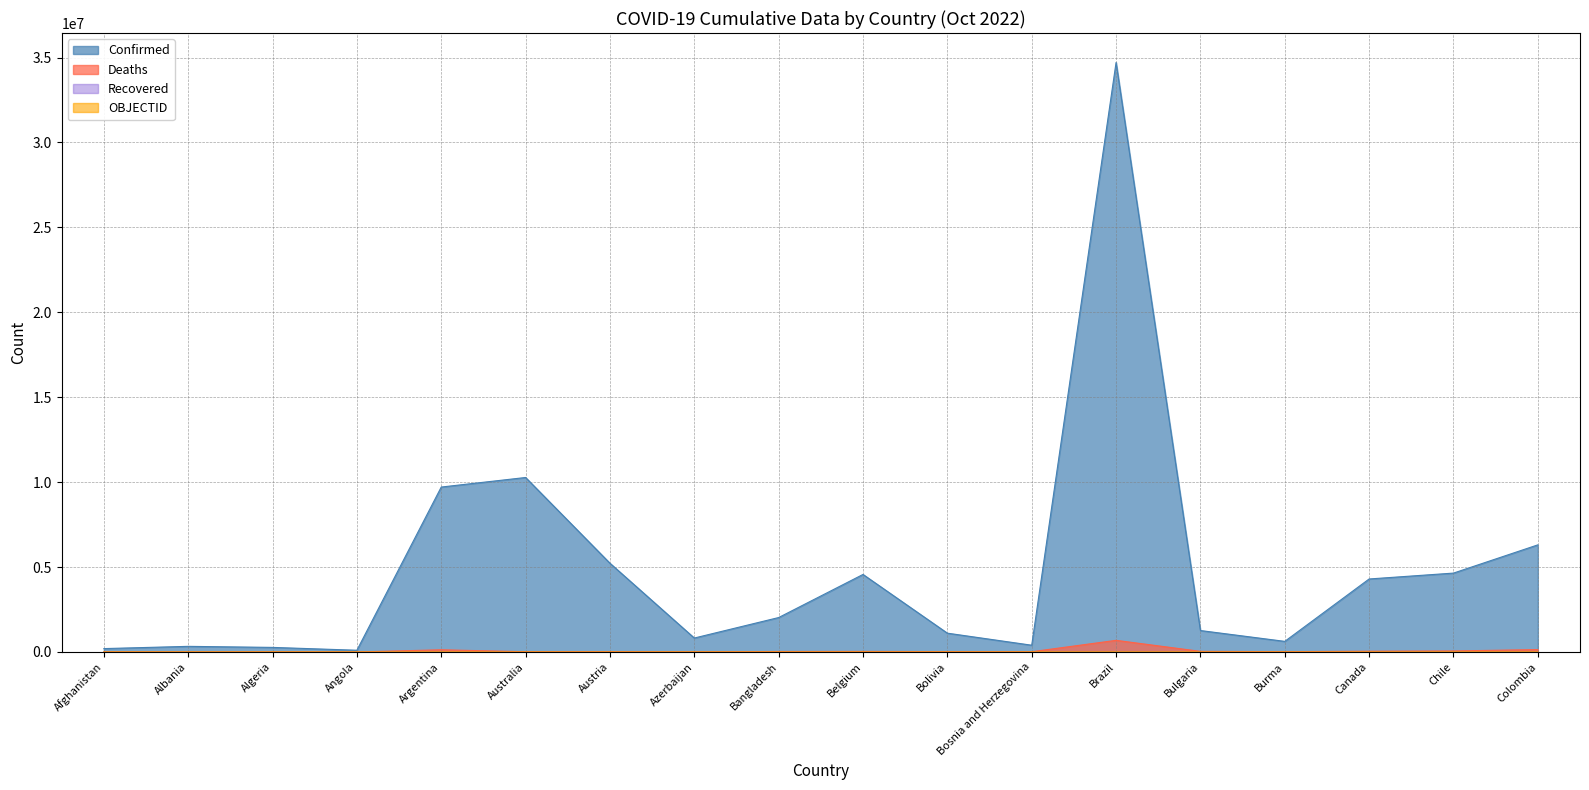

What is the sum of all Confirmed values?

86892984